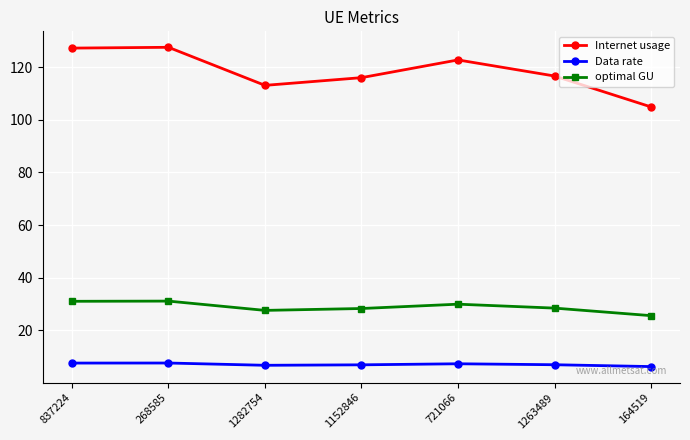

What is the minimum value for Data rate?

6.2